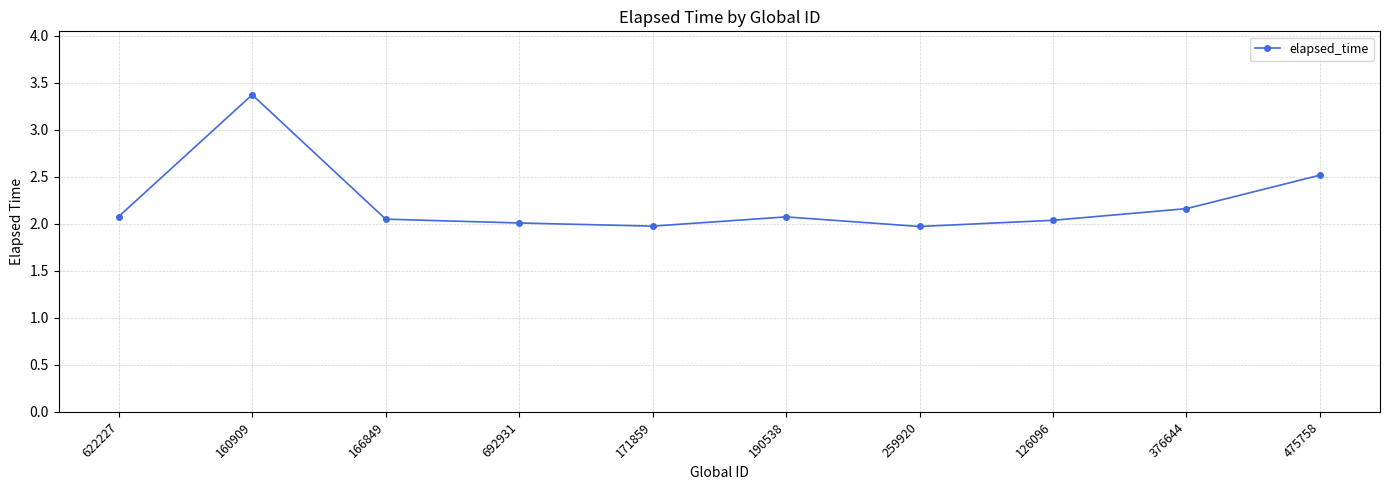

What is the approximate value at 160909?

3.4